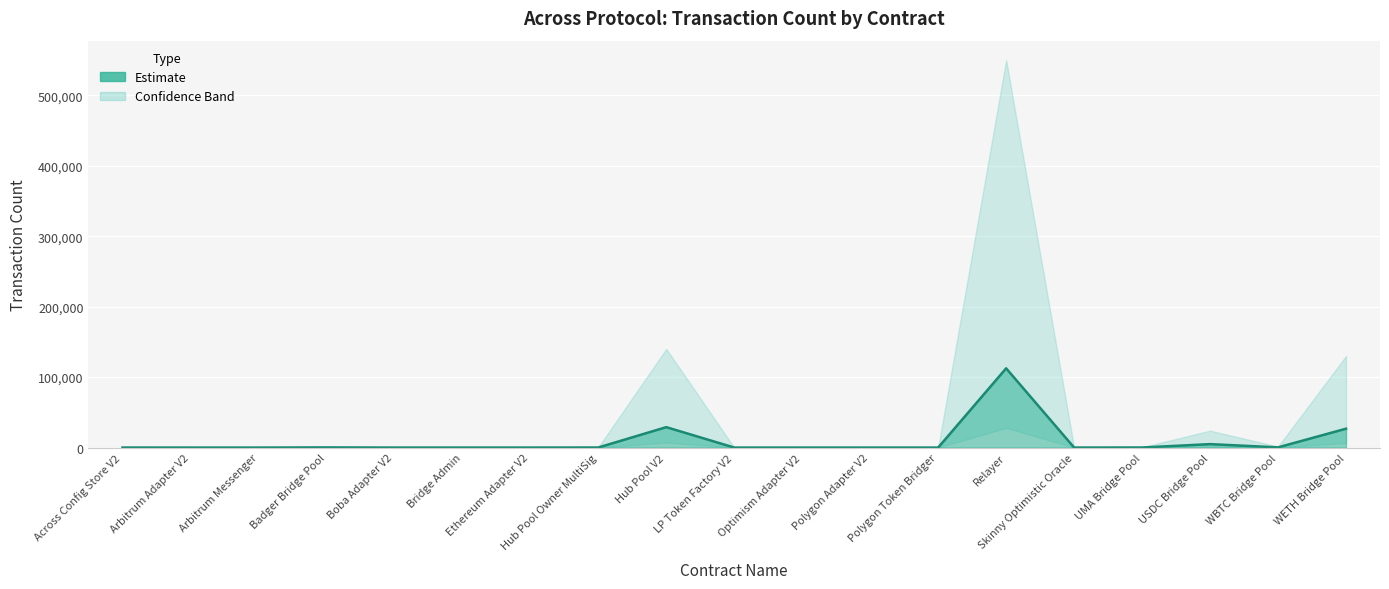

What is the label of the 5th point from the left?

Boba Adapter V2